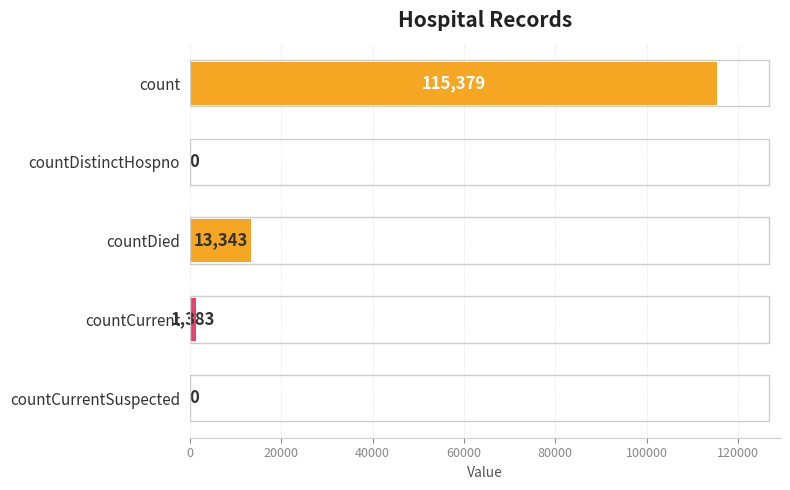

How many values are above zero?

3